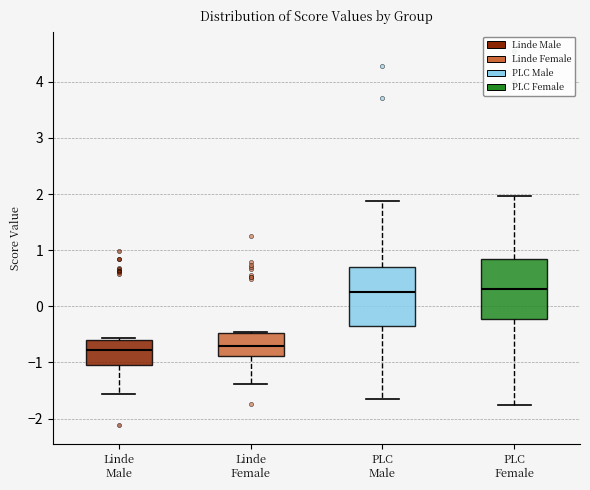

Reading left to right, read every box against the y-axis: the position of its median line, the range the box covers, and the ends of its whiskers. The values are not printed on the chart, so give them approximately, as read against the axis.

Linde Male: median -0.8, box -1.0 to -0.6, whiskers -1.6 to -0.6
Linde Female: median -0.7, box -0.9 to -0.5, whiskers -1.4 to -0.5
PLC Male: median 0.3, box -0.4 to 0.7, whiskers -1.6 to 1.9
PLC Female: median 0.3, box -0.2 to 0.8, whiskers -1.8 to 2.0